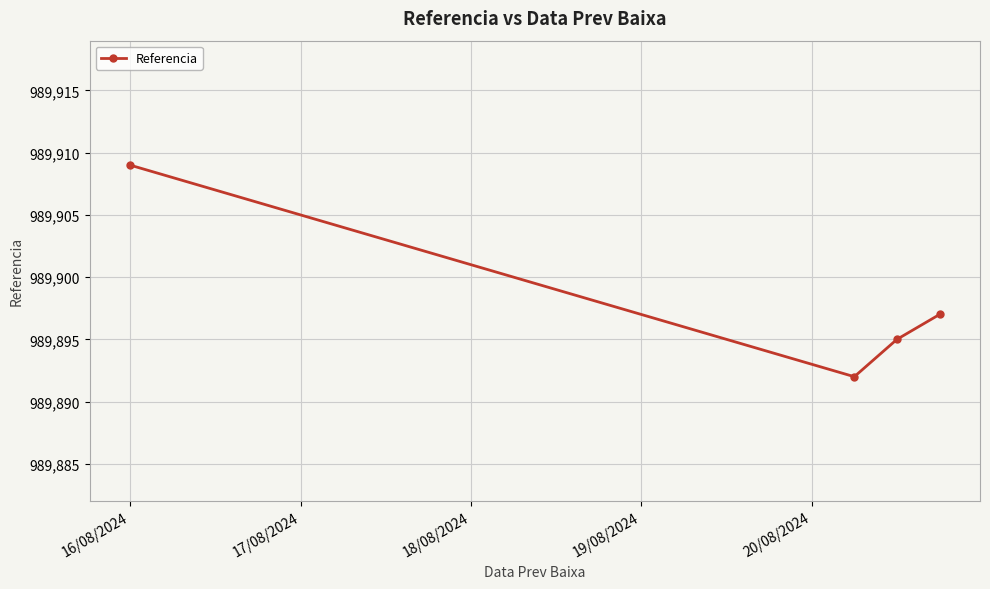

What is the value of the 1st point from the left?

989909